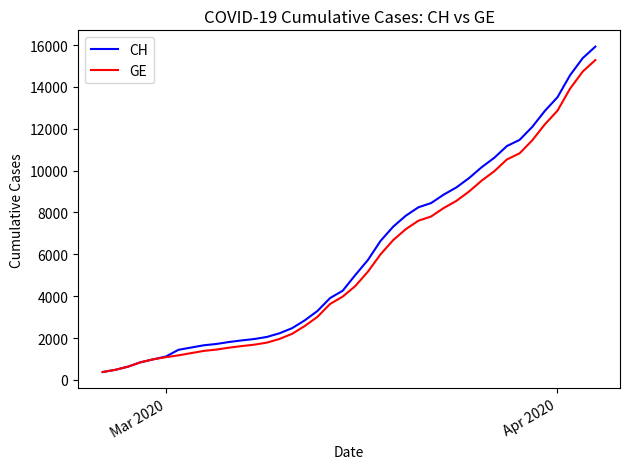

Which series has the largest range (max minus min)?

CH